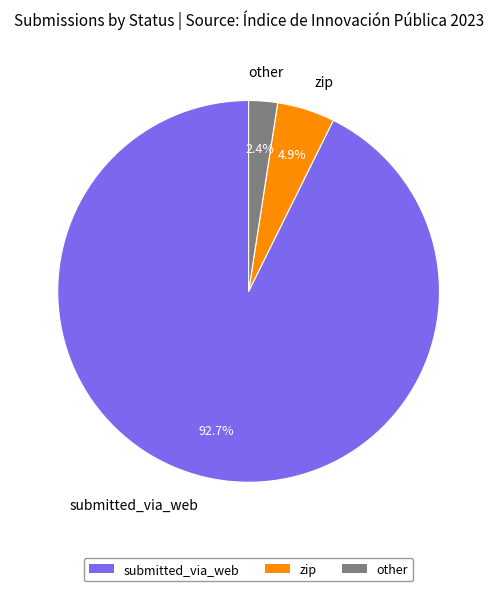

To the nearest percent, what is the difference between the largest and smallest slice percentages?

90%